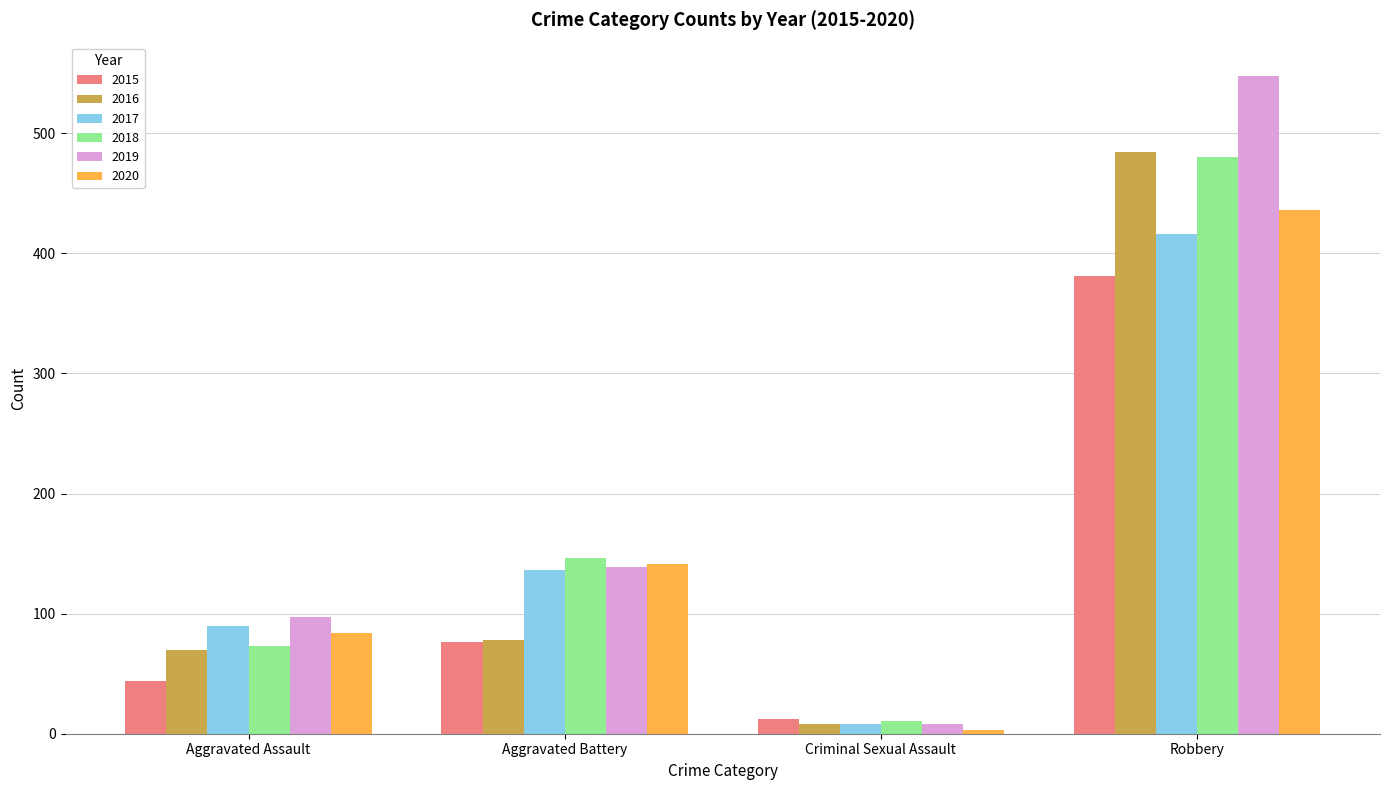

What is the total value across all series at Robbery?

2745